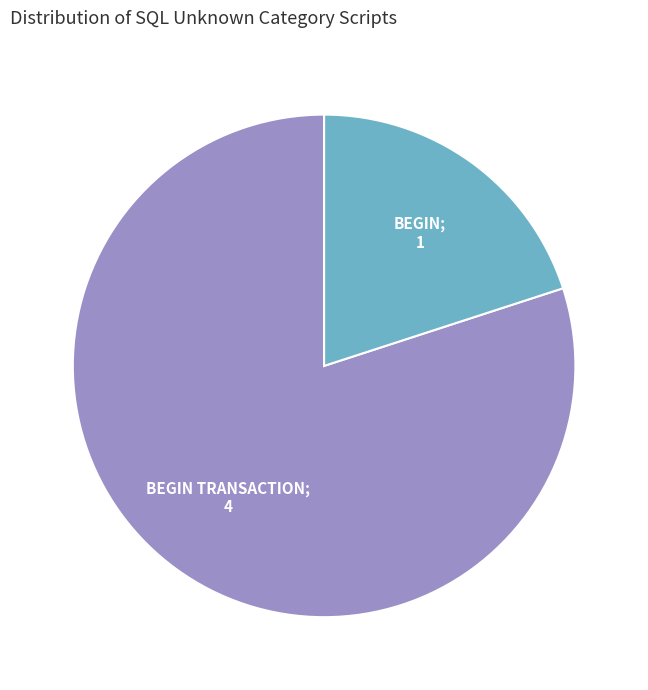

What is the majority slice?

BEGIN TRANSACTION;